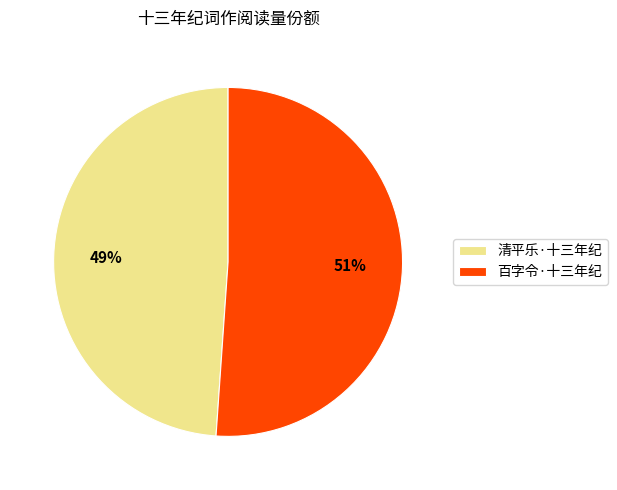

Approximately how many times larger is the value at 百字令·十三年纪 compared to 清平乐·十三年纪?

1.0